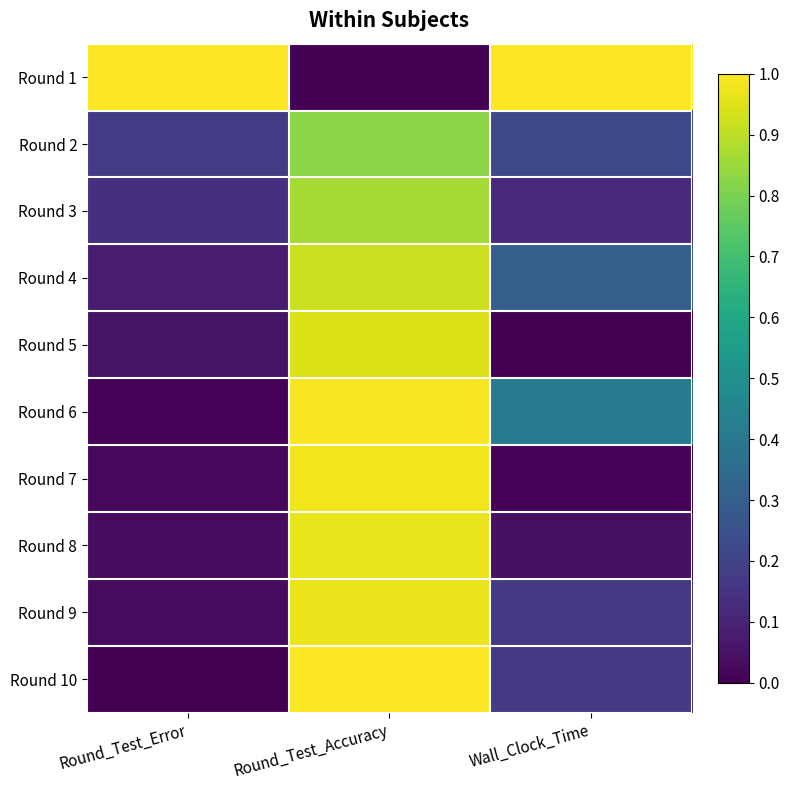

Between Round_Test_Error and Wall_Clock_Time, which is larger?

Wall_Clock_Time